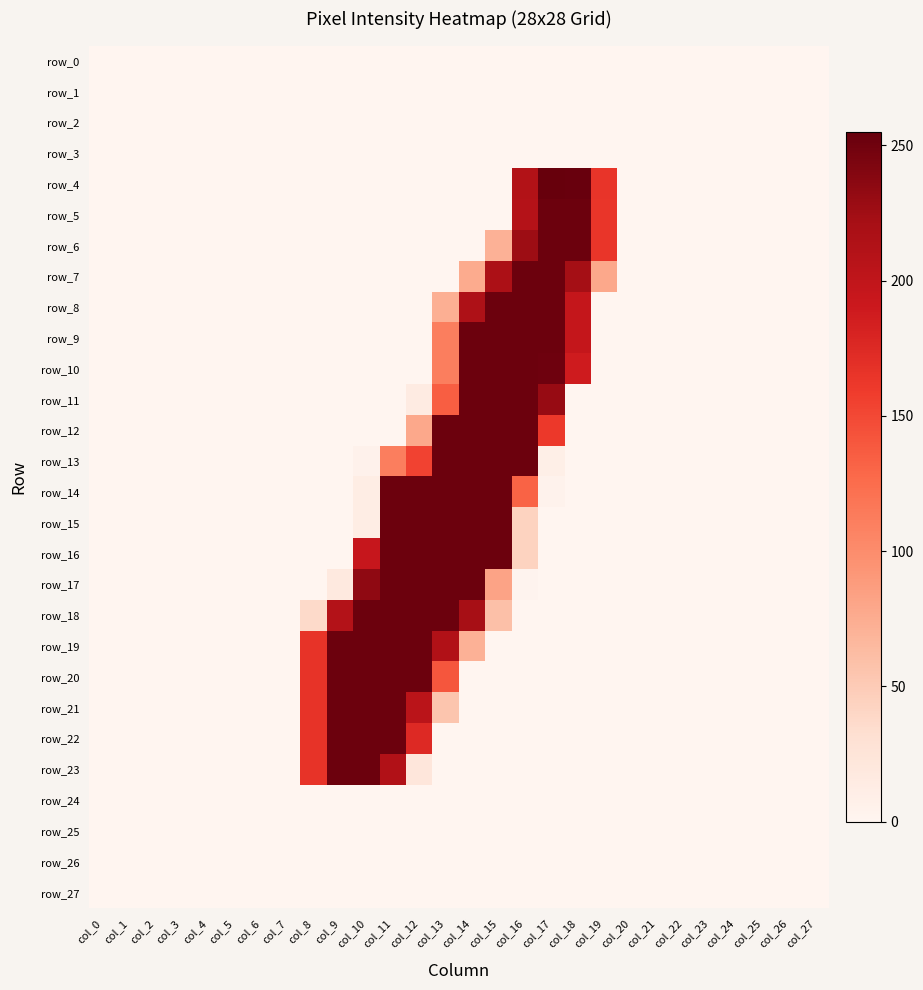

Is the value of row_24 at col_13 greater than the value of row_4 at col_11?

No